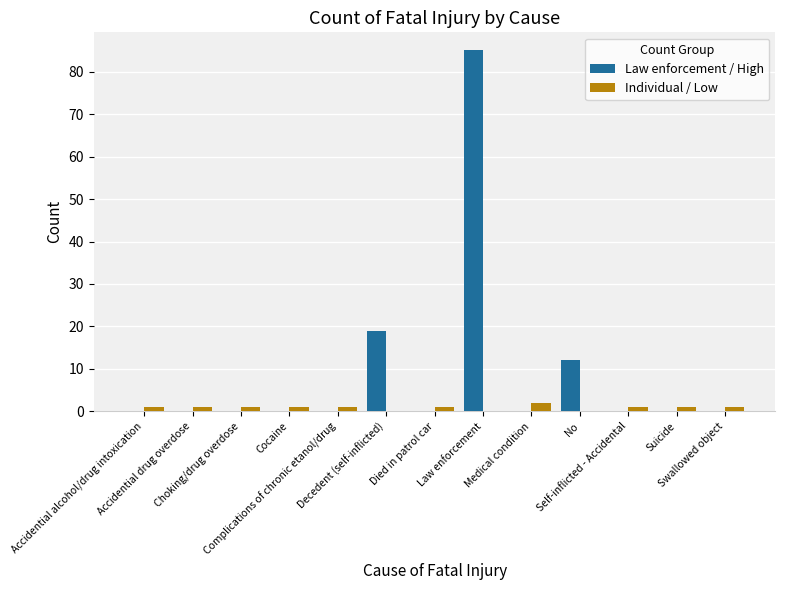

How many groups of bars are there?

13